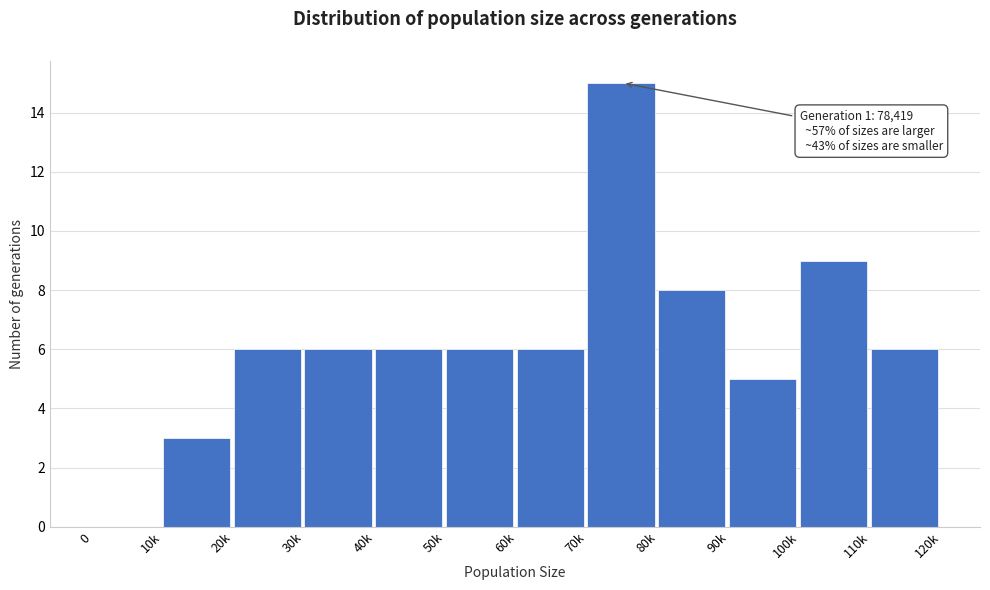

Reading right to left, list all the values displayed in this chart.

110k=6	100k=9	90k=5	80k=8	70k=15	60k=6	50k=6	40k=6	30k=6	20k=6	10k=3	0=0